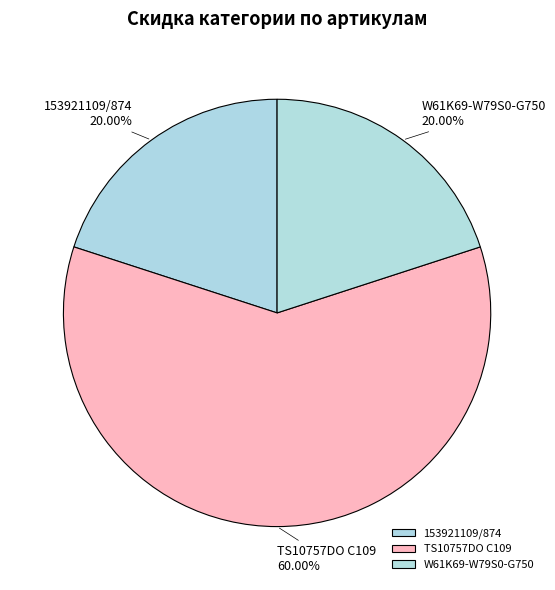

How many segments does this pie chart have?

3